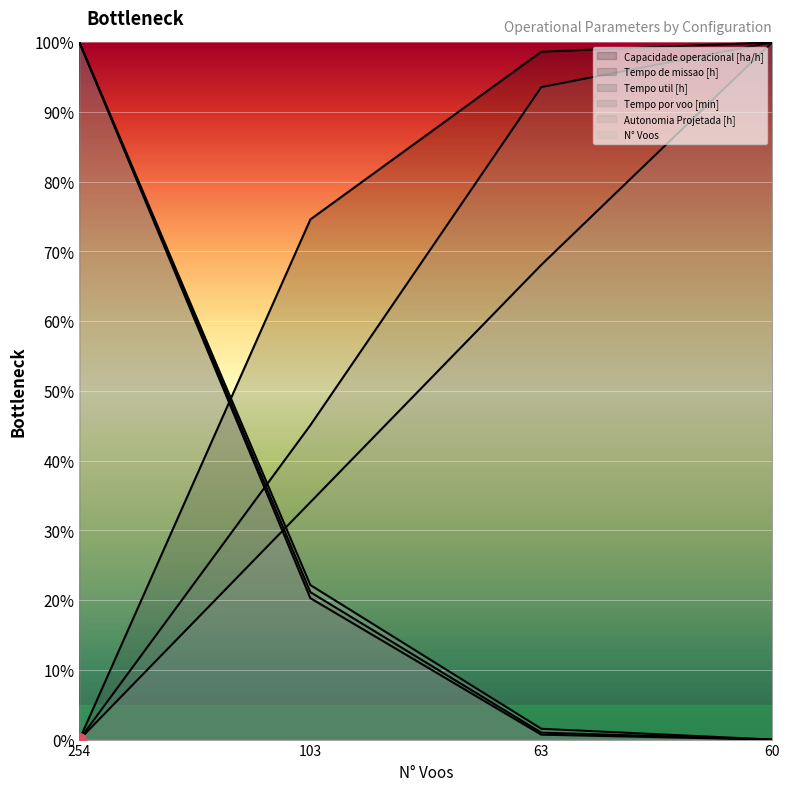

Reading left to right, extract all data points from this chart.

Capacidade operacional [ha/h]: 254=0.0	103=74.6	63=98.7	60=100.0
Tempo de missao [h]: 254=100.0	103=21.1	63=1.0	60=0.0
Tempo util [h]: 254=100.0	103=20.3	63=0.7	60=0.0
Tempo por voo [min]: 254=0.0	103=45.1	63=93.6	60=100.0
Autonomia Projetada [h]: 254=0.0	103=34.0	63=68.1	60=100.0
N° Voos: 254=100.0	103=22.2	63=1.5	60=0.0